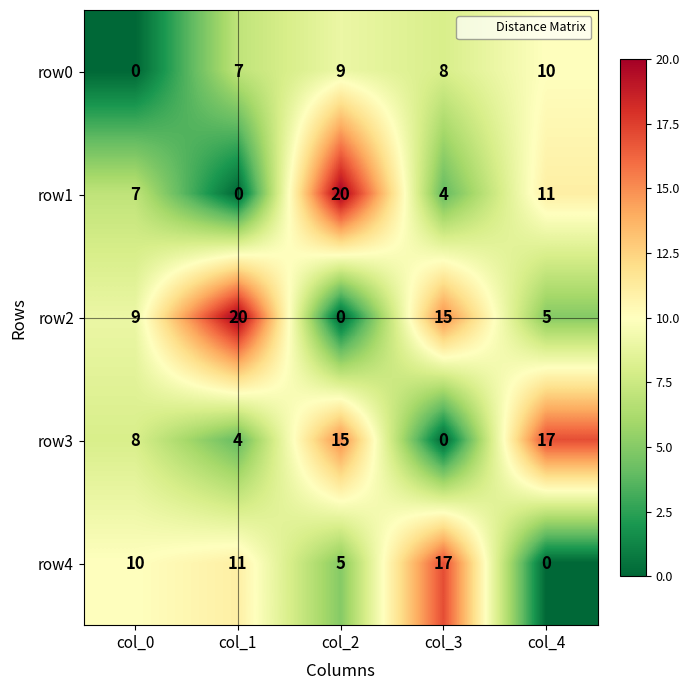

Which category has the highest value in the row2 series?

col_1